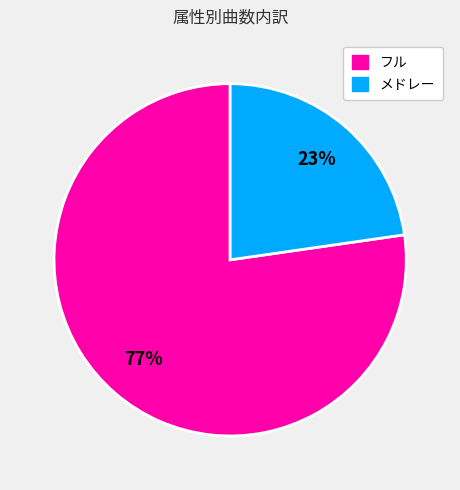

True or false: メドレー accounts for 14% of the total.

False